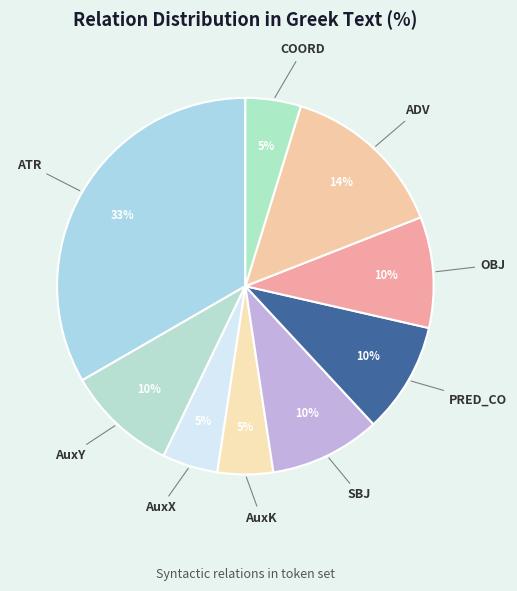

Which has a higher value, COORD or SBJ?

SBJ